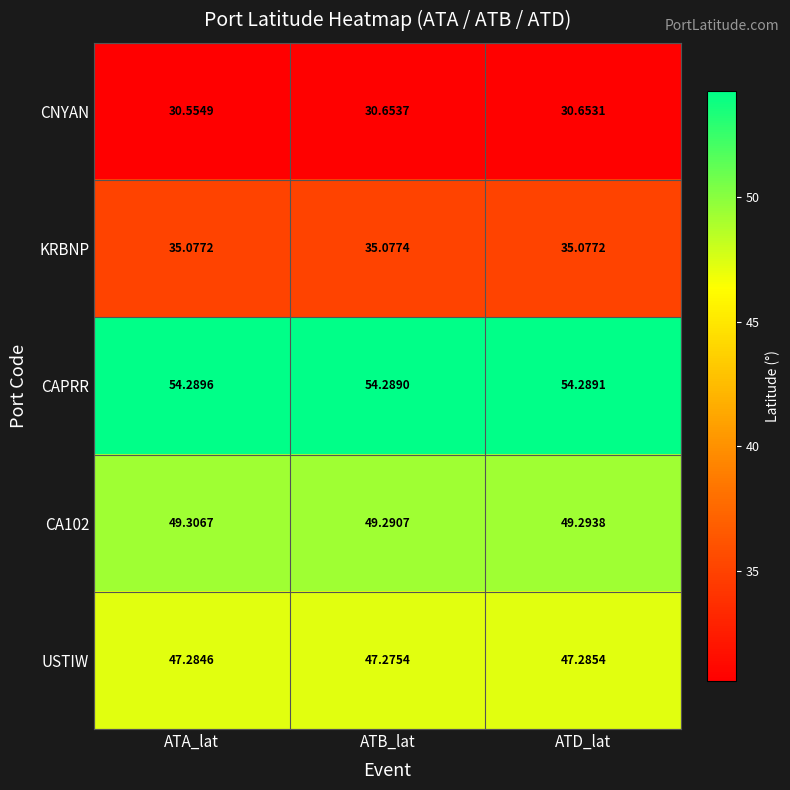

At which category does the chart reach its peak across all series?

ATA_lat